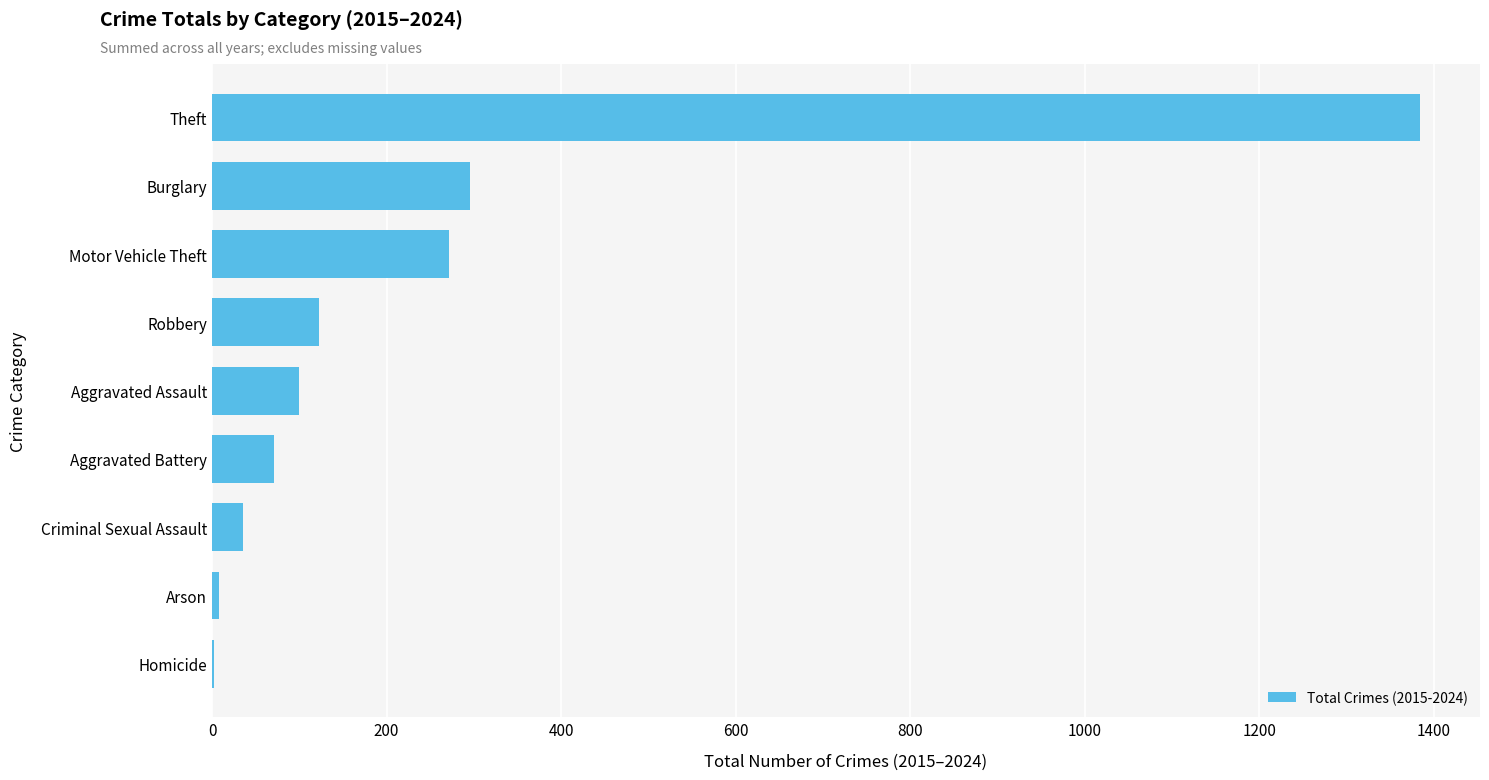

Where is the data nearest to the value 693?

Burglary